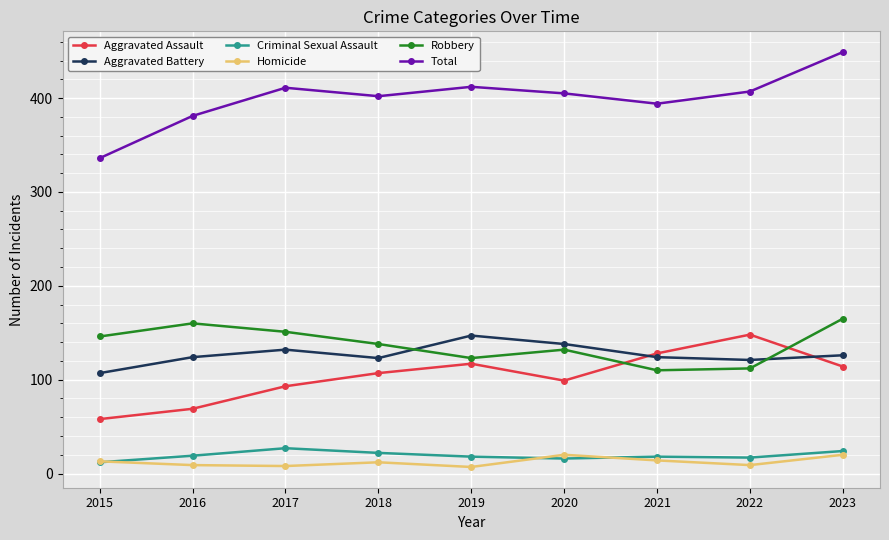

The Homicide series shows 7 at 2019. True or false?

True